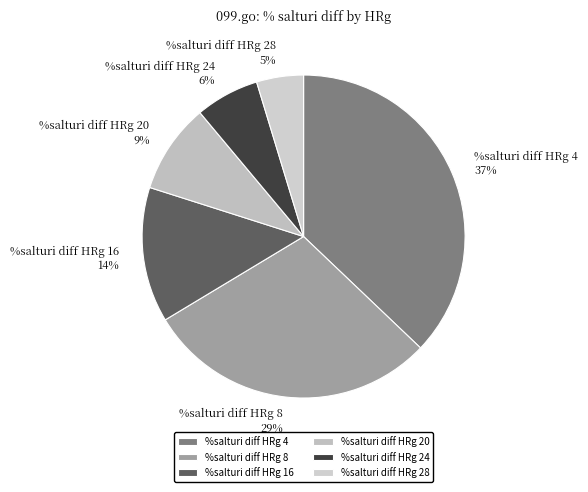

What is the largest slice in the pie chart?

%salturi diff HRg 4